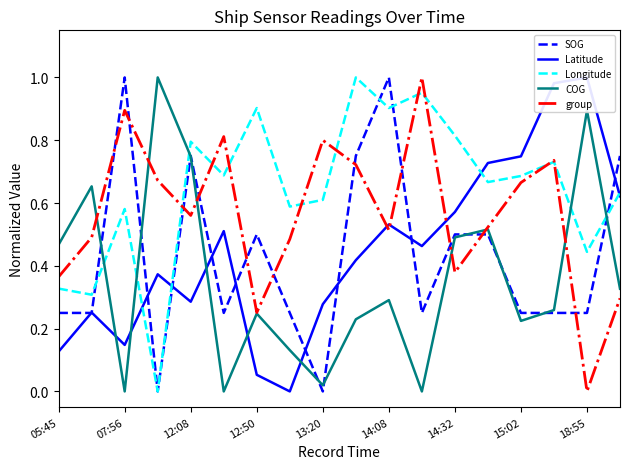

The value of Longitude at 14:08 is 0.4. True or false?

False